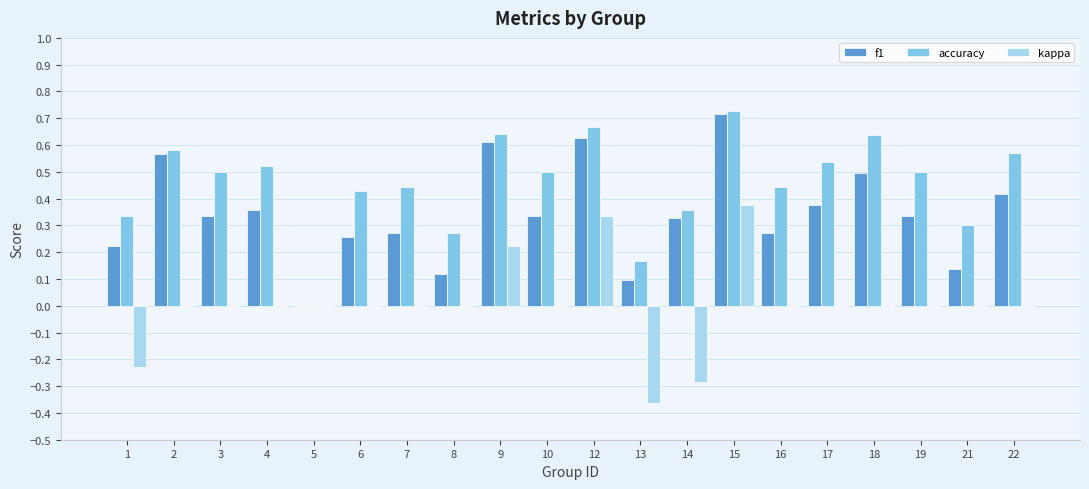

True or false: f1 has a value of 0.3 at 2.

False